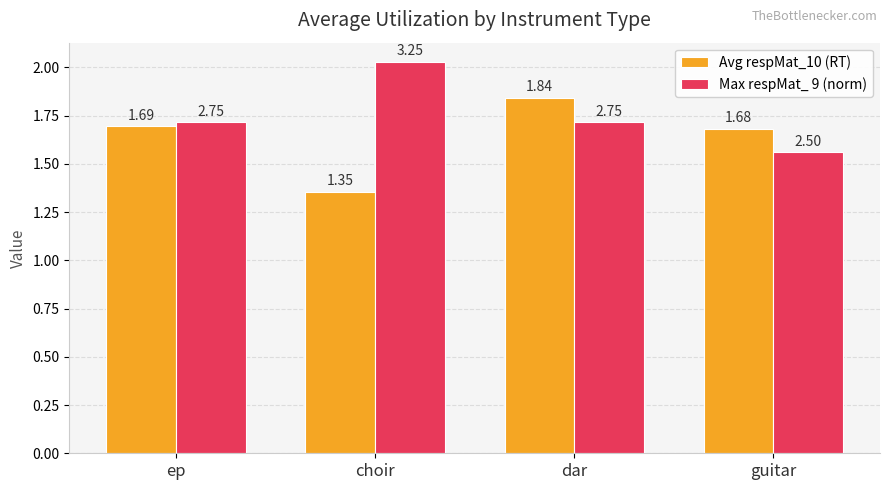

At guitar, list the series in order from smallest to largest.

Max respMat_ 9 (norm), Avg respMat_10 (RT)